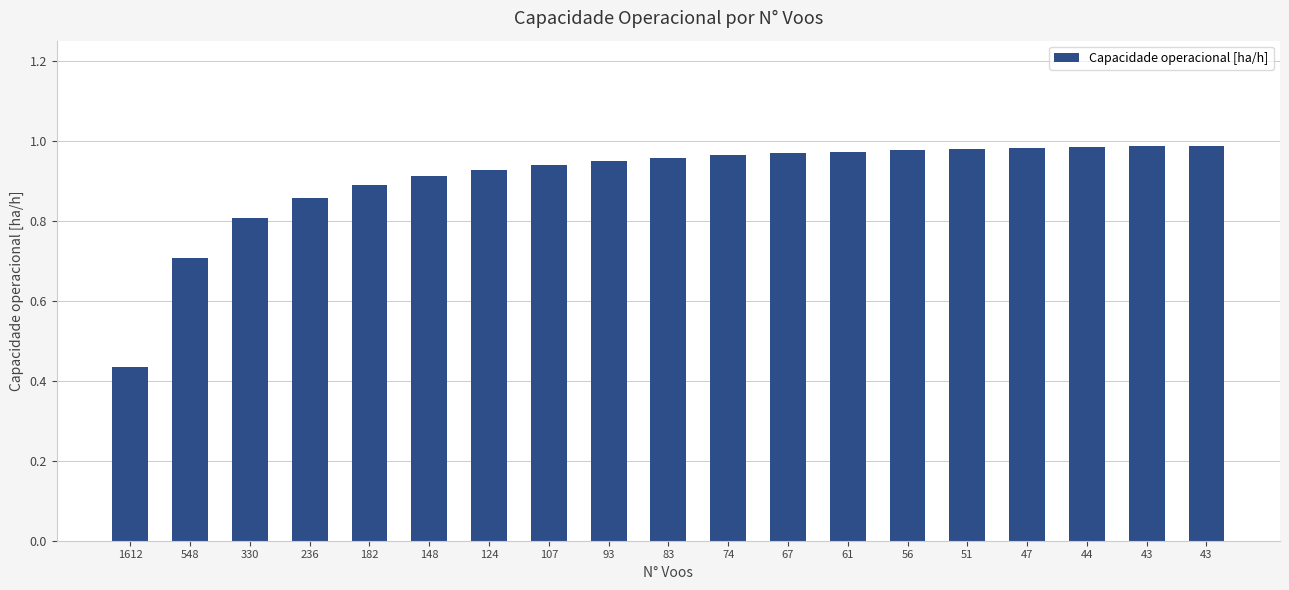

The chart shows a value of 1.0 at 43. True or false?

True